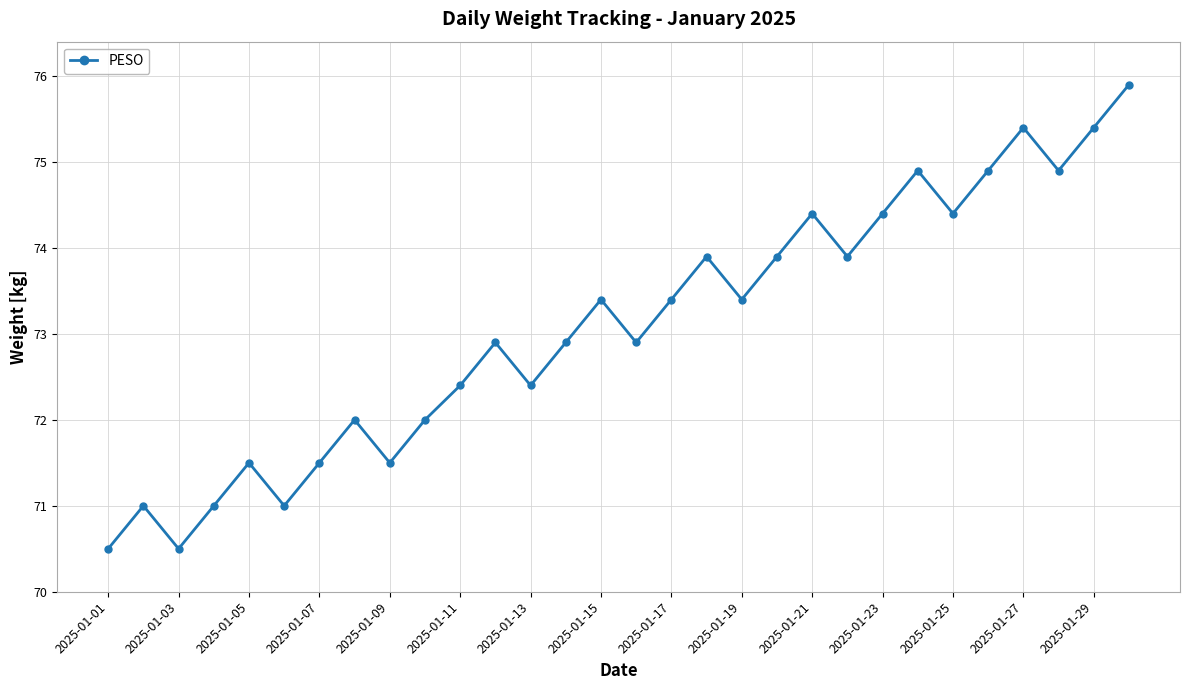

How many values are below 73?

15